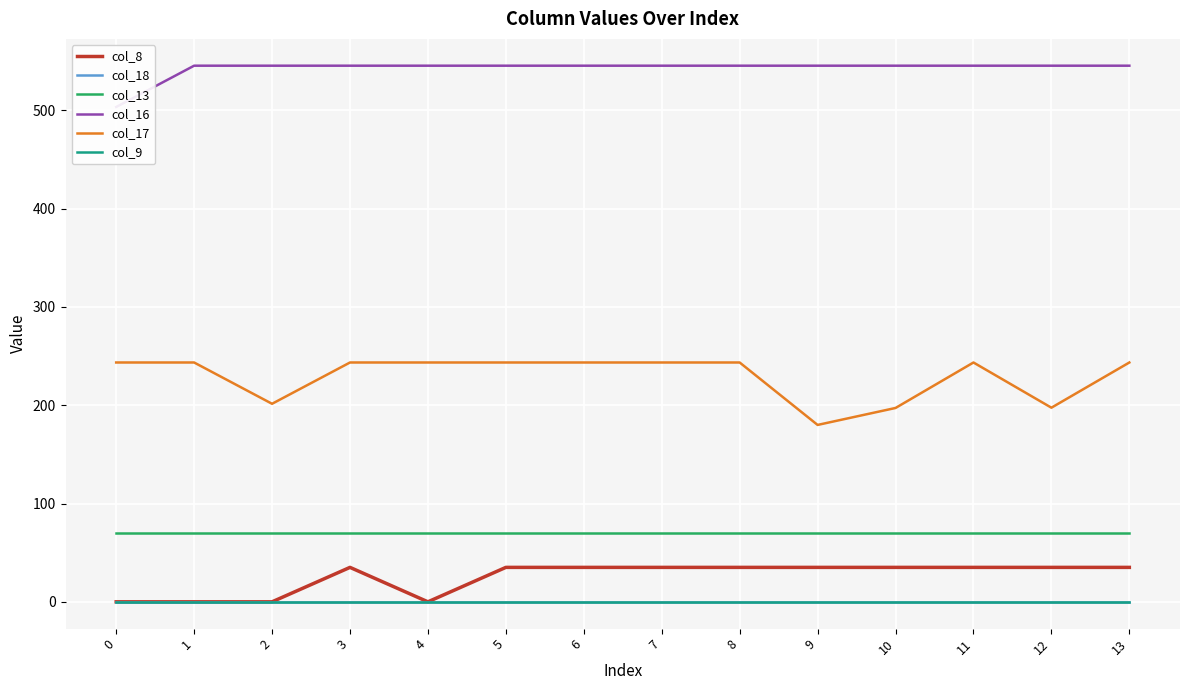

The value of col_13 at 3 is 24.7. True or false?

False